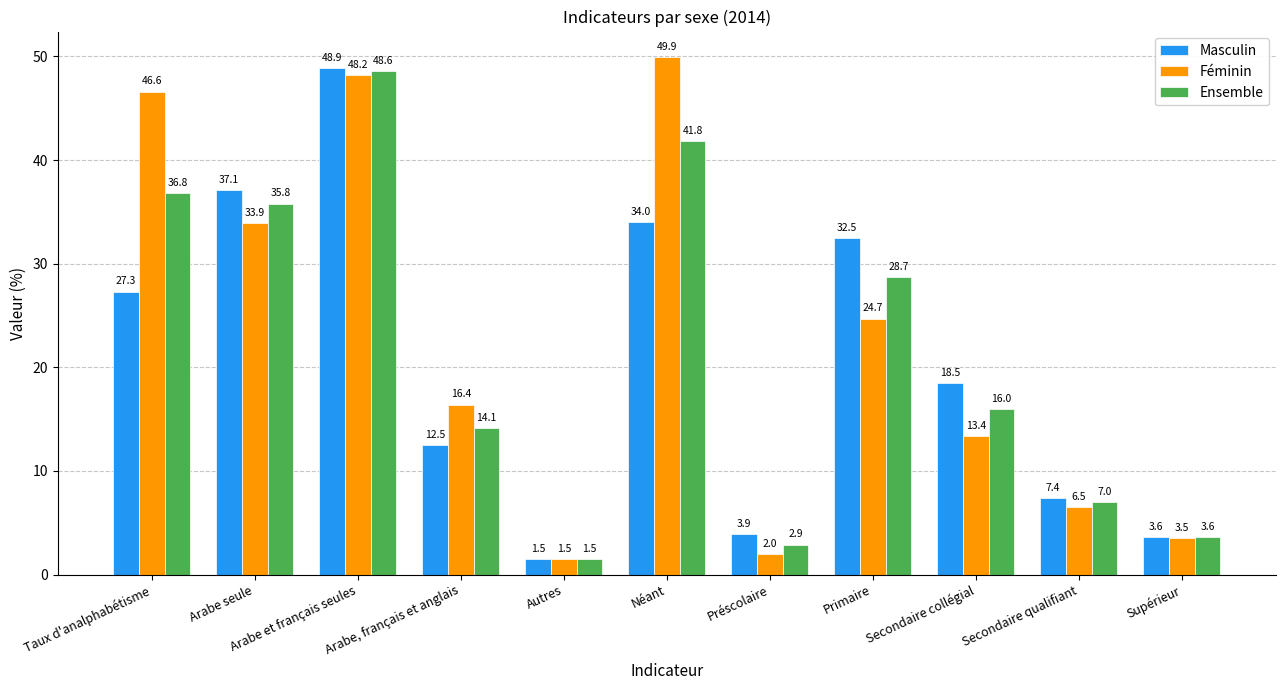

How many values in the Féminin series are below 16?

5